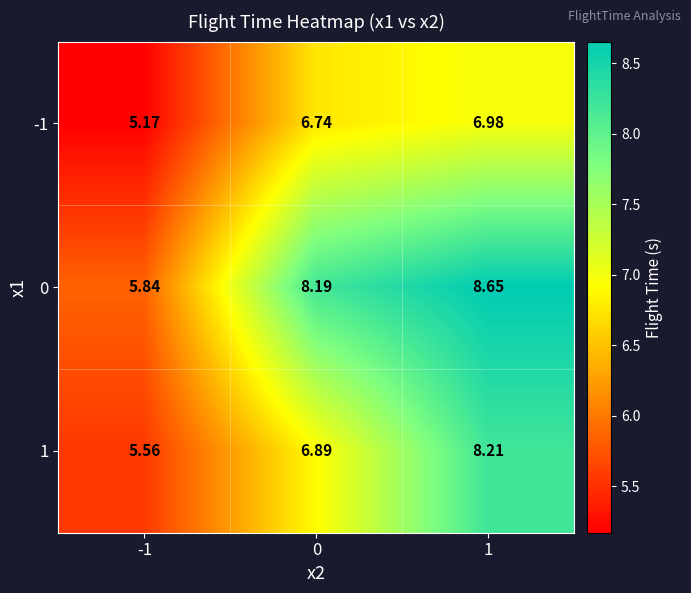

Is the value of 0 at -1 greater than the value of -1 at -1?

Yes